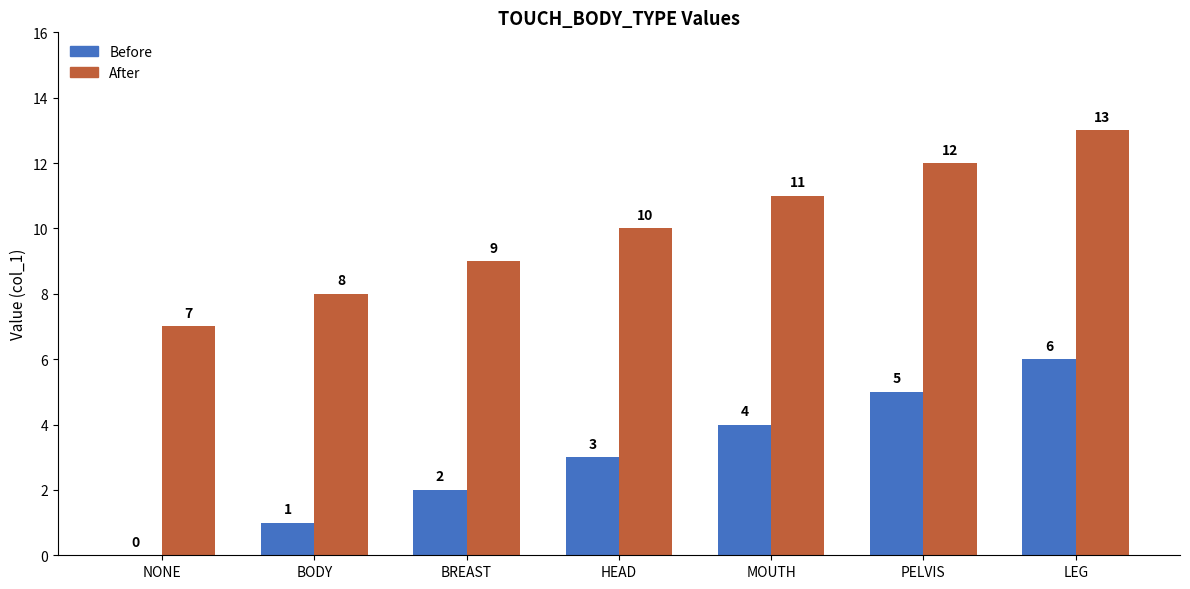

What is the highest value of the After series?

13